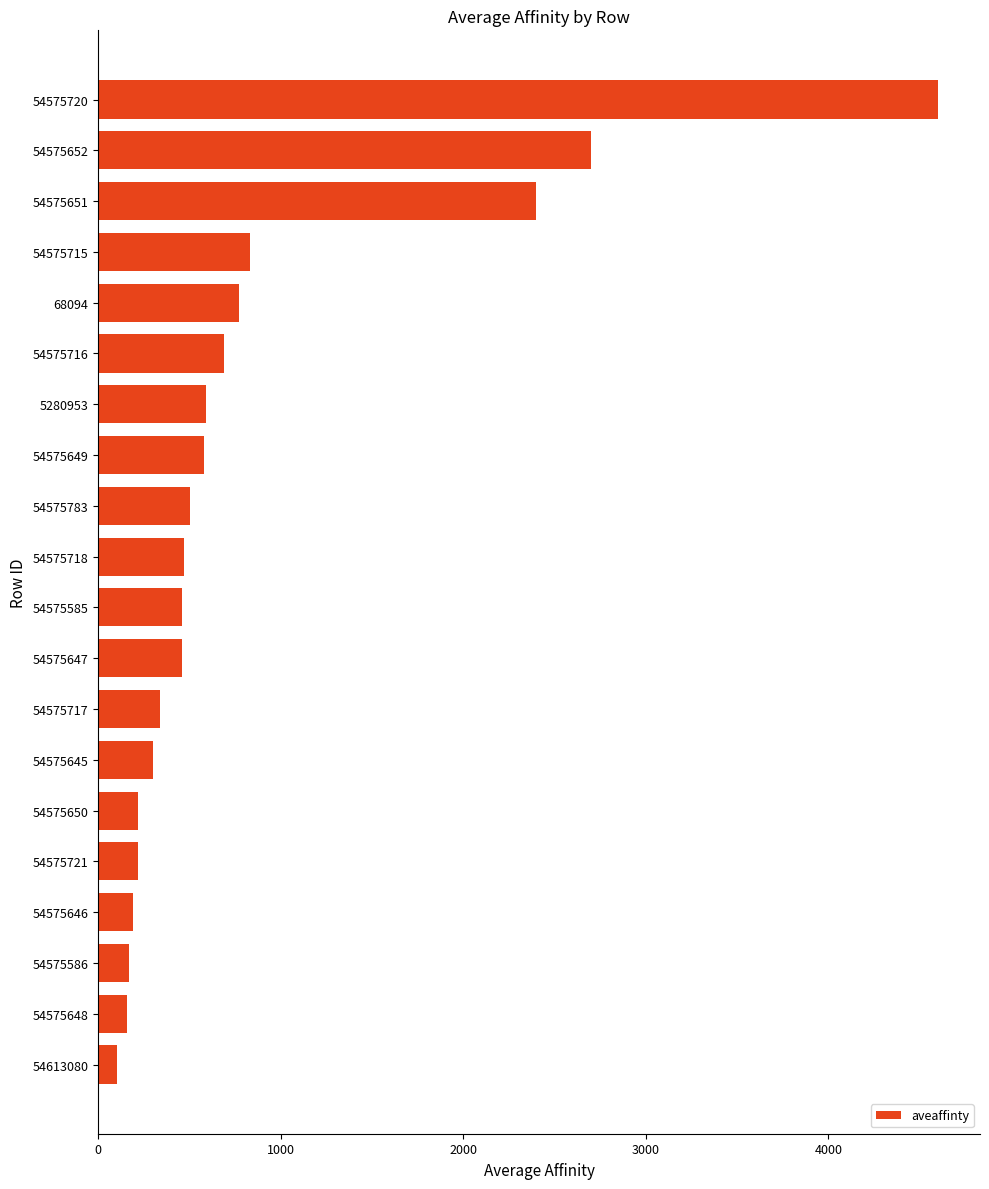

What is the change in value from 54575715 to 54575648?

-670